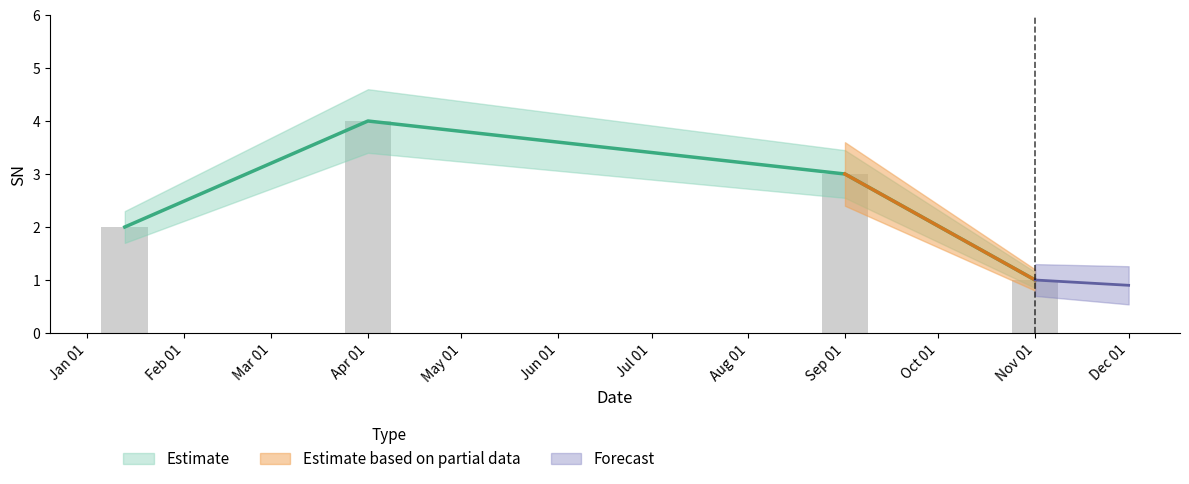

How many data points are less than 3?

2